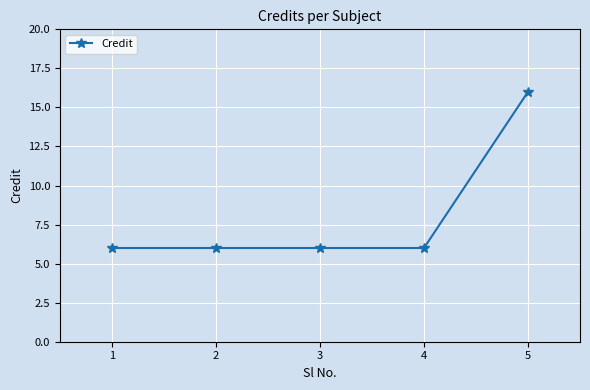

The chart shows a value of 4 at 1. True or false?

False